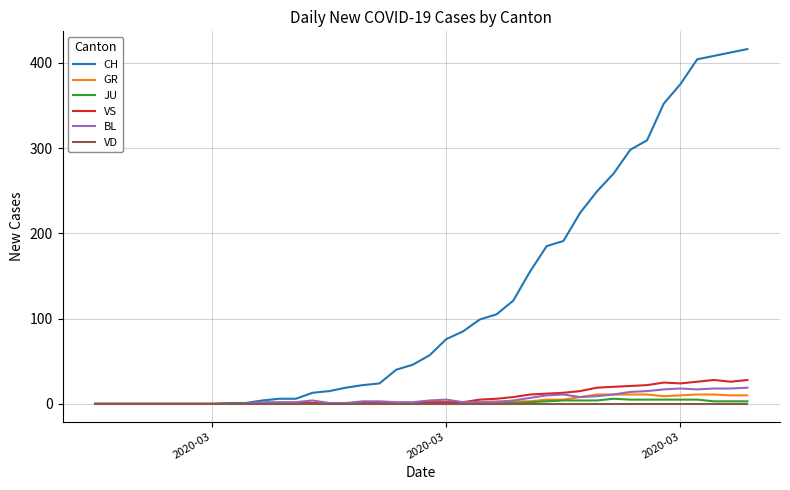

Which series has the widest spread of values?

CH